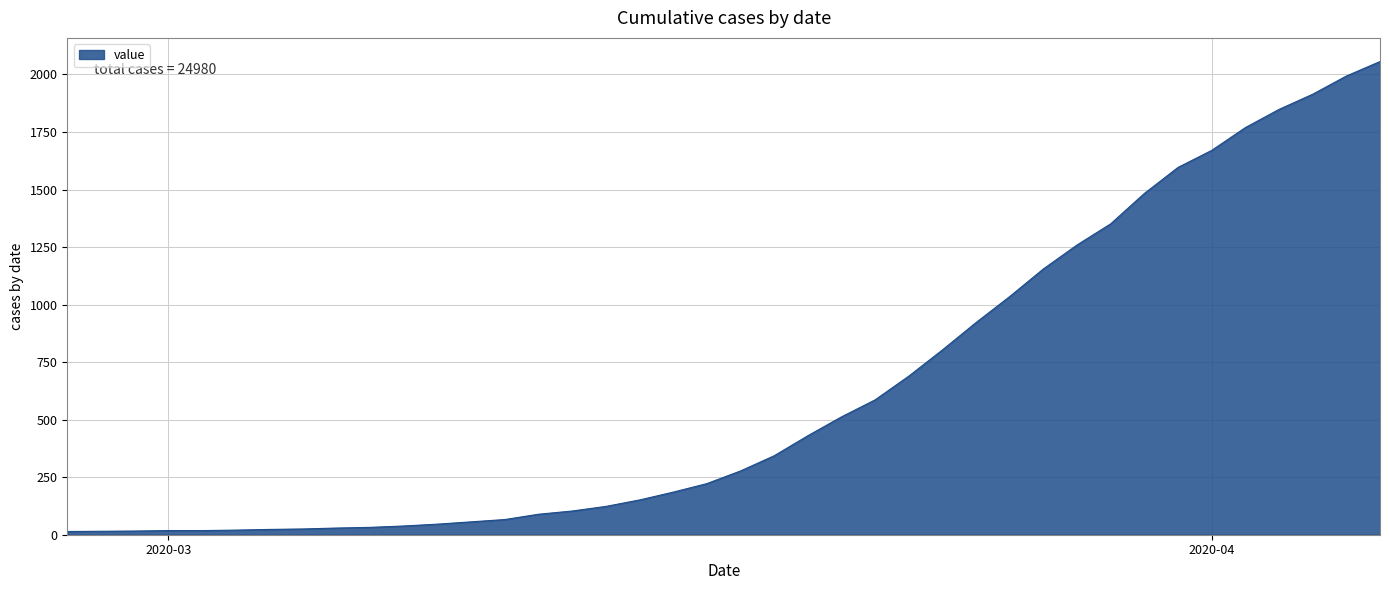

What is the greatest value displayed?

2056